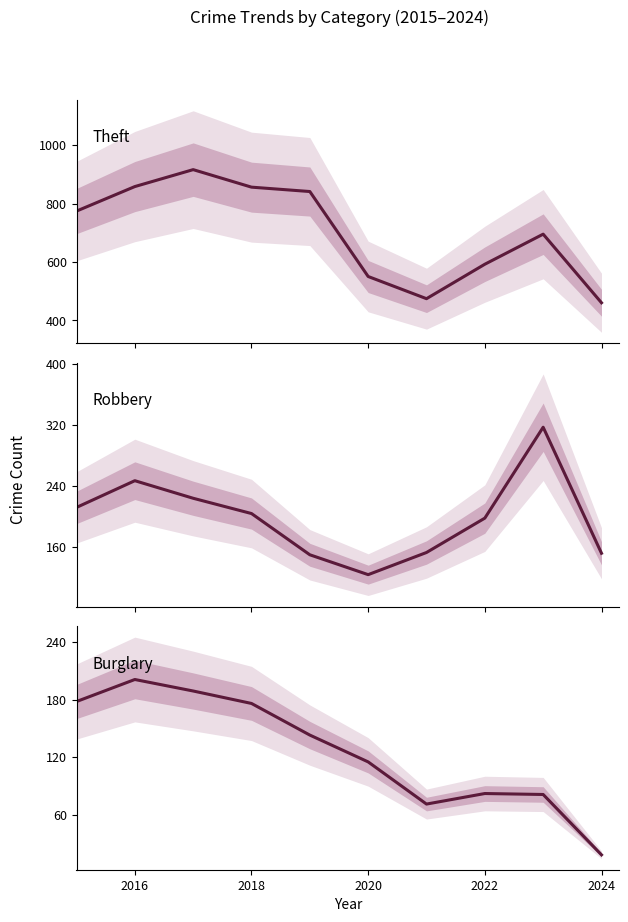

Which series has the largest total across all categories?

Theft